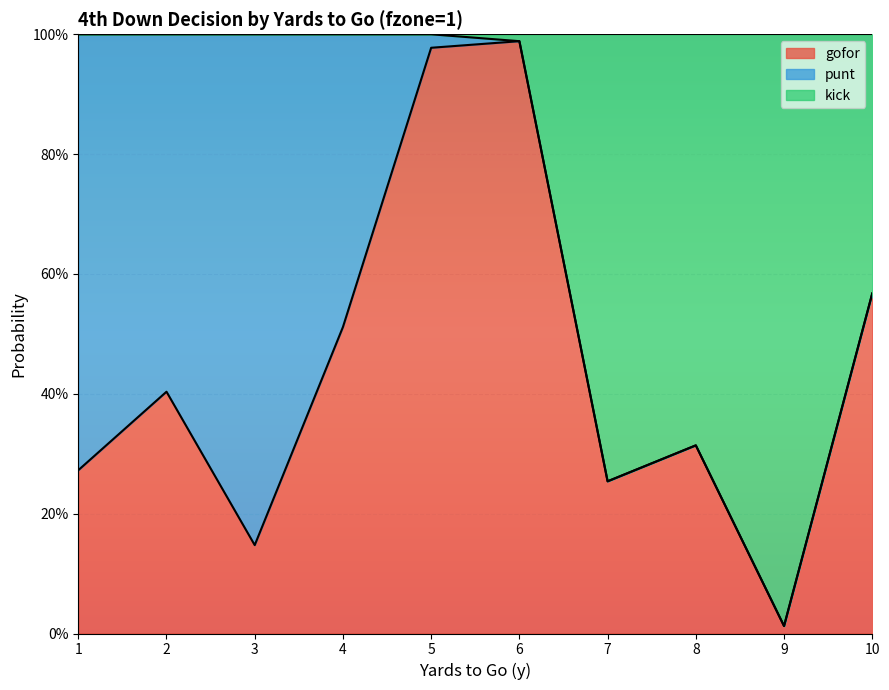

How many values in the kick series are below 1?

5